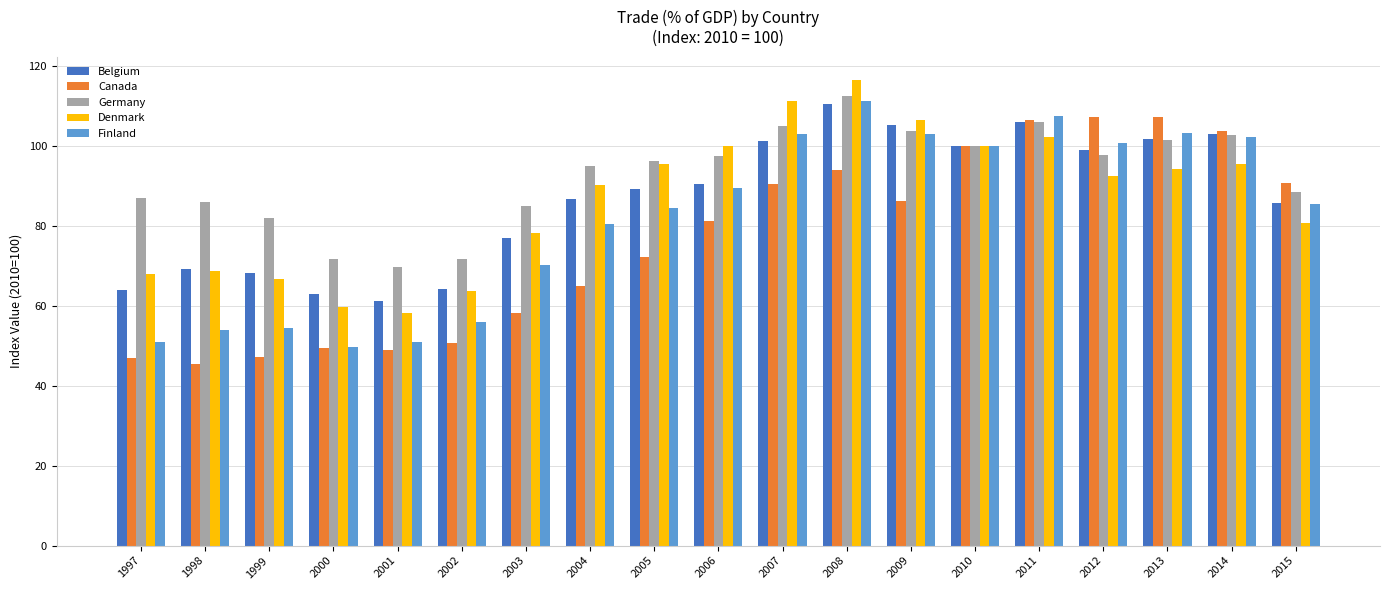

What is the value of the Belgium bar at the 3rd from the left?

68.3